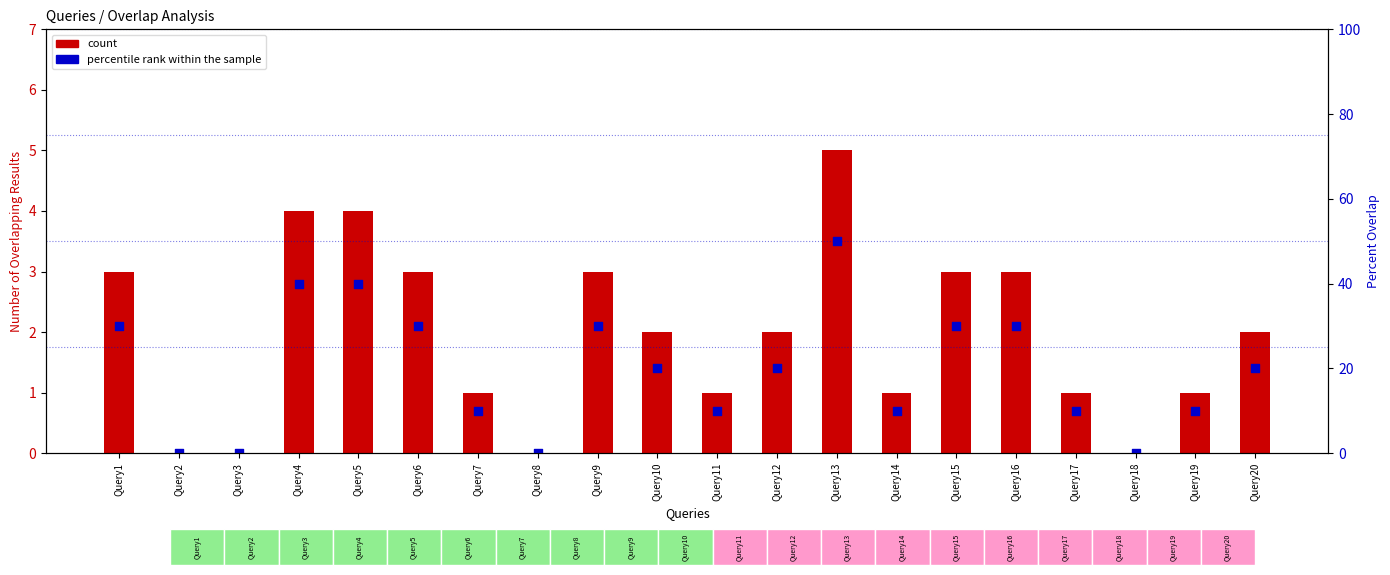

Which series reaches the minimum Y coordinate?

count